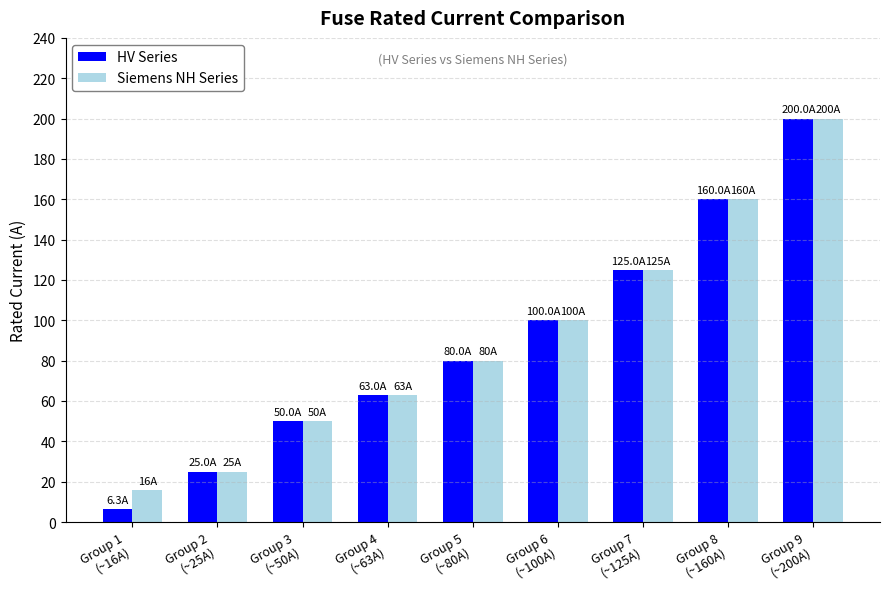

What is the value of the Siemens NH Series bar at the 4th from the left?

63.0